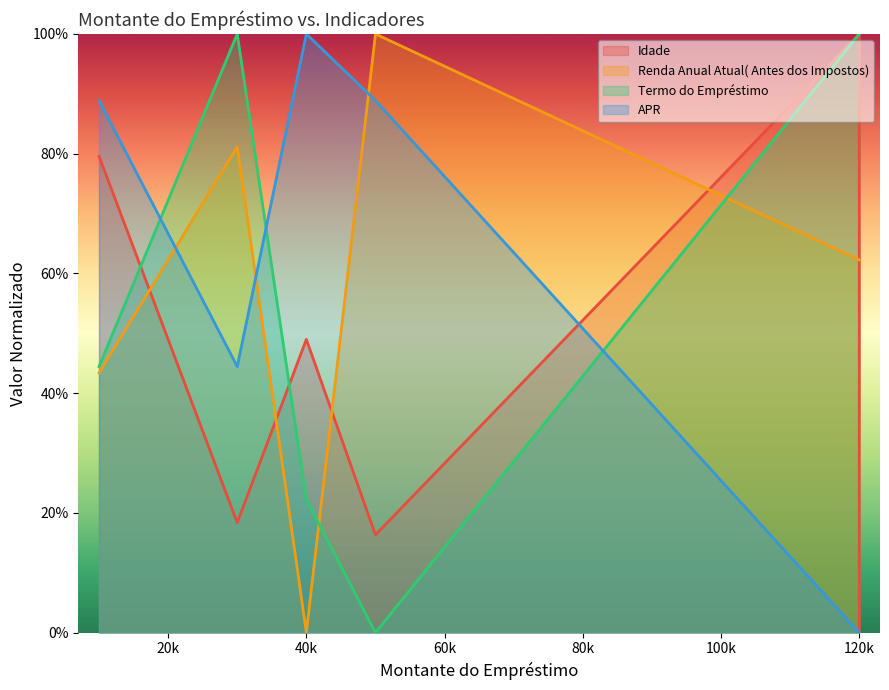

Does the chart display data point markers on the line(s)?

No